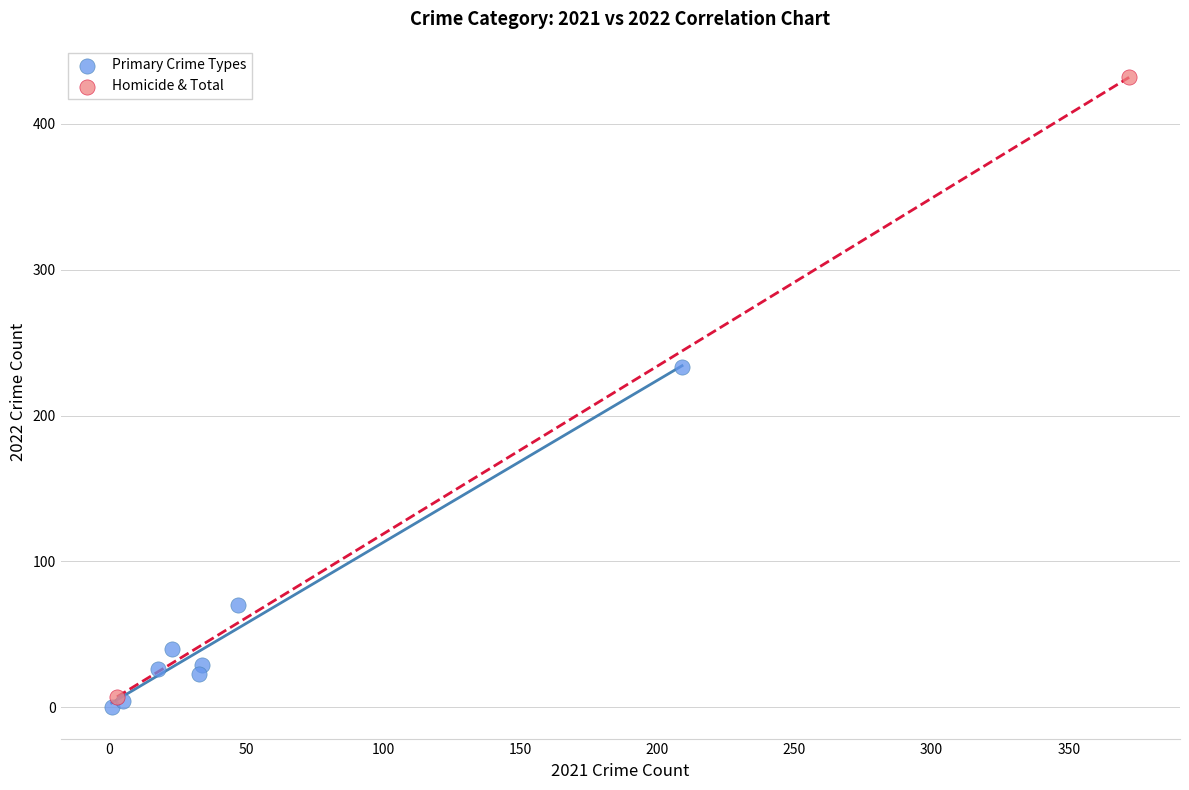

What are all the series names shown in the legend?

Primary Crime Types, Homicide & Total